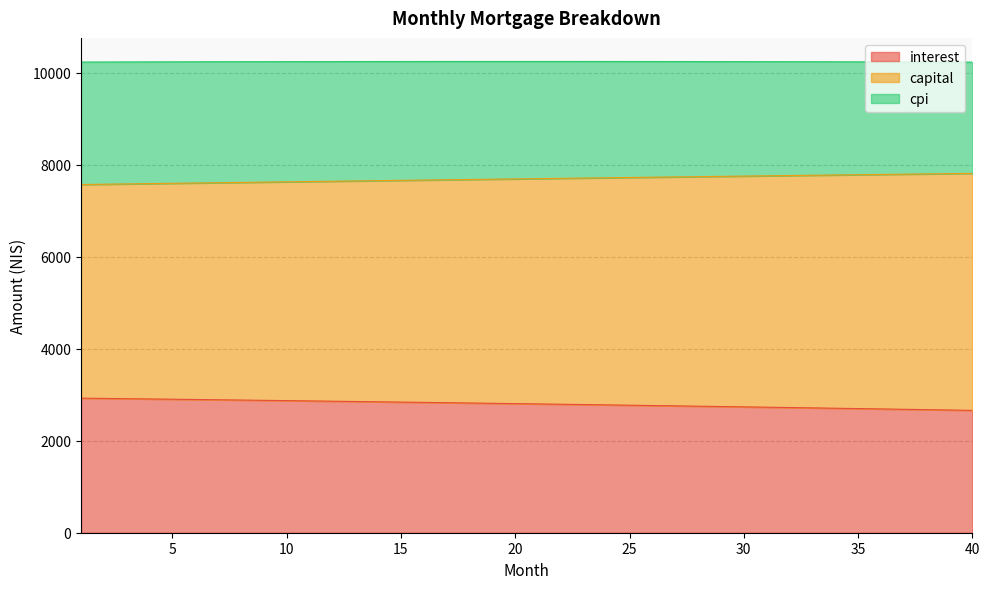

What is the difference between the maximum and minimum values in the interest series?

265.7